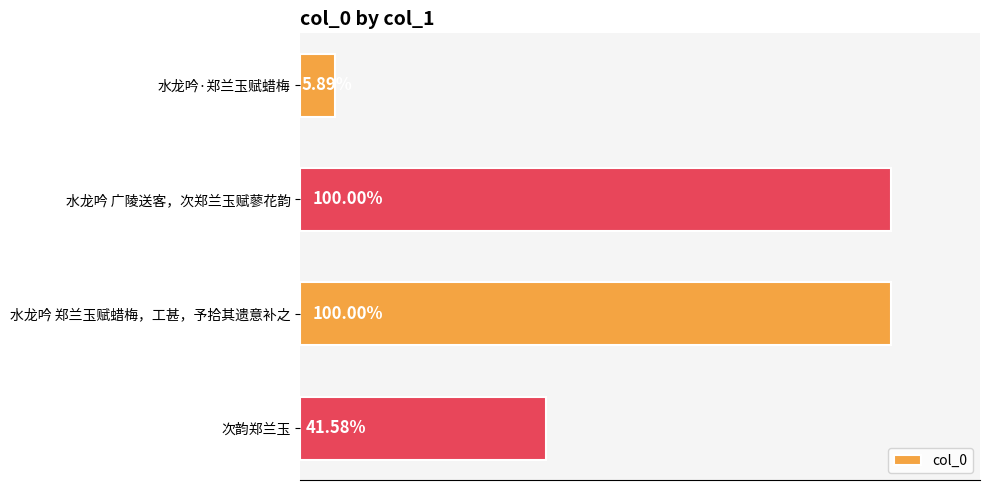

Rank the categories by value from lowest to highest.

水龙吟·郑兰玉赋蜡梅, 次韵郑兰玉, 水龙吟 郑兰玉赋蜡梅，工甚，予拾其遗意补之, 水龙吟 广陵送客，次郑兰玉赋蓼花韵